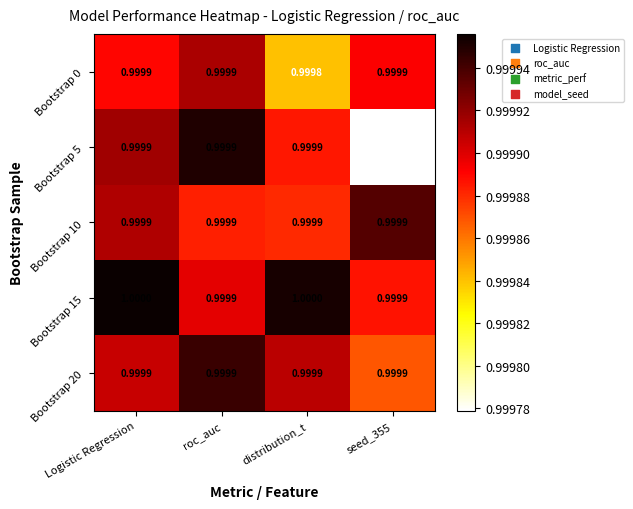

What is the smallest value displayed?

1.0